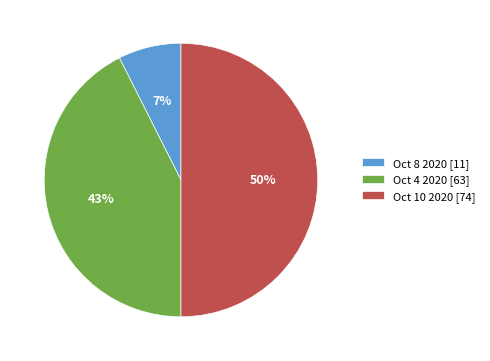

What percentage is the Oct 8 2020 [11] slice, to the nearest percent?

7%